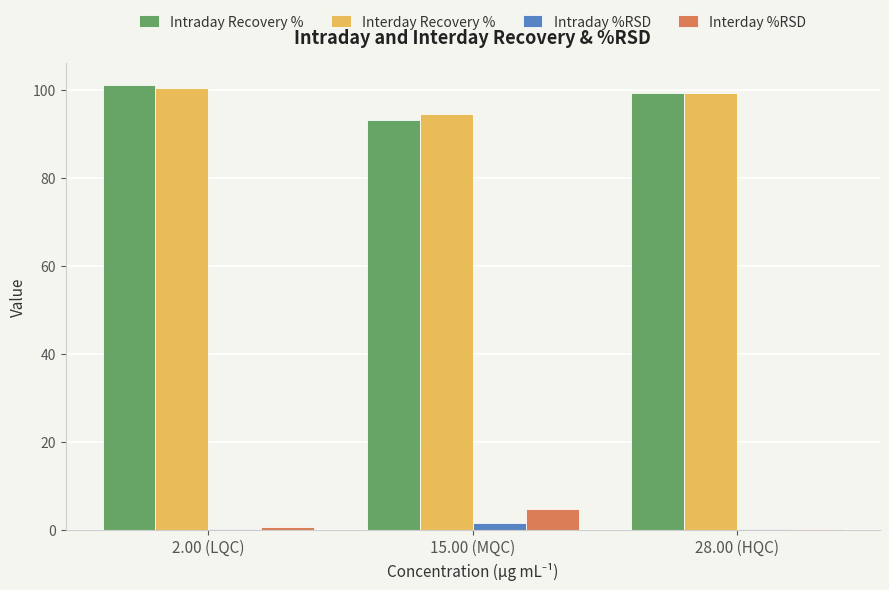

Does the chart contain stacked bars?

No